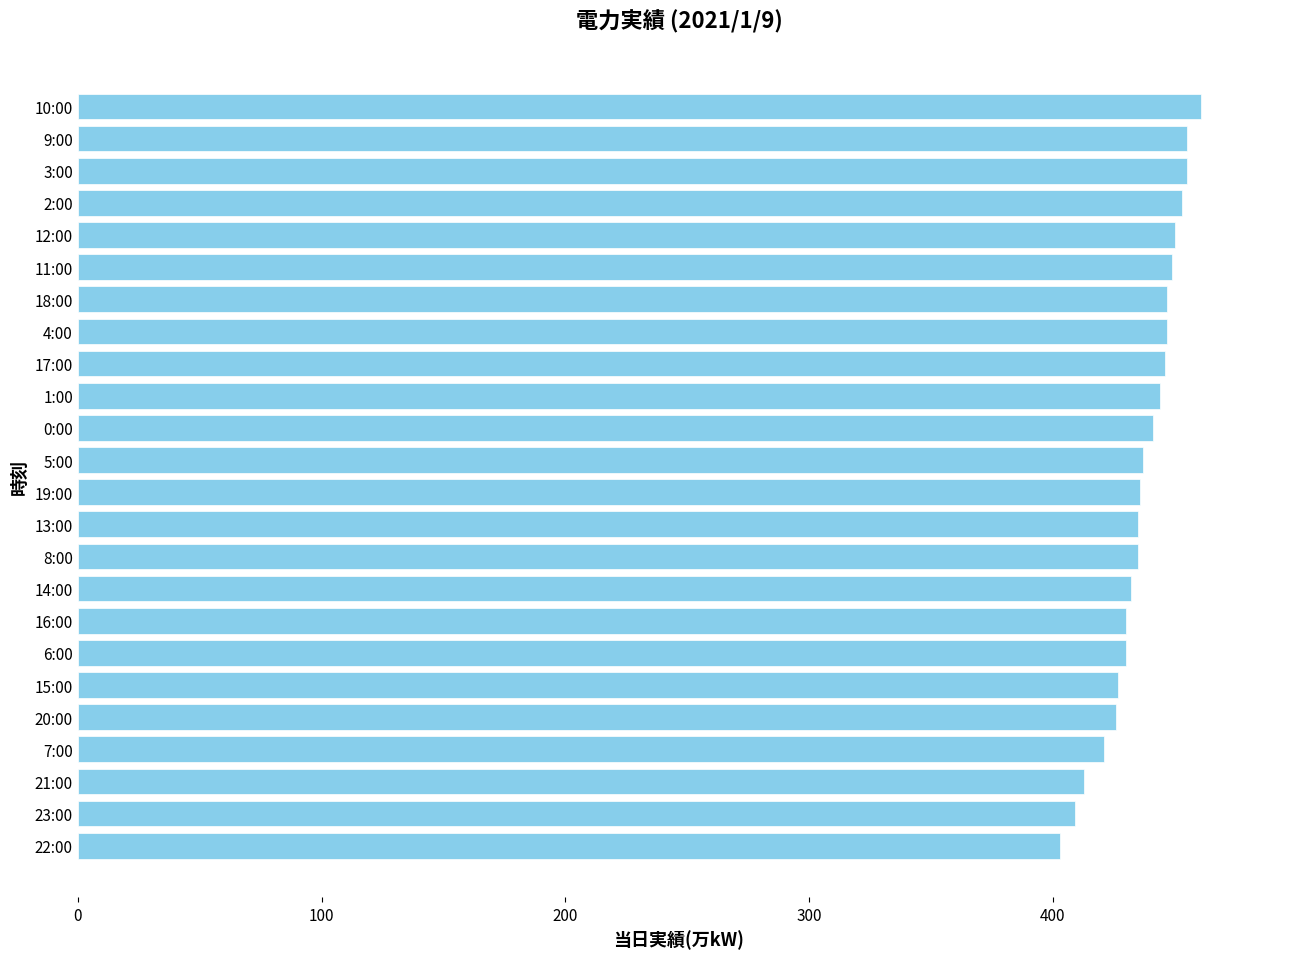

The chart shows a value of 188 at 14:00. True or false?

False